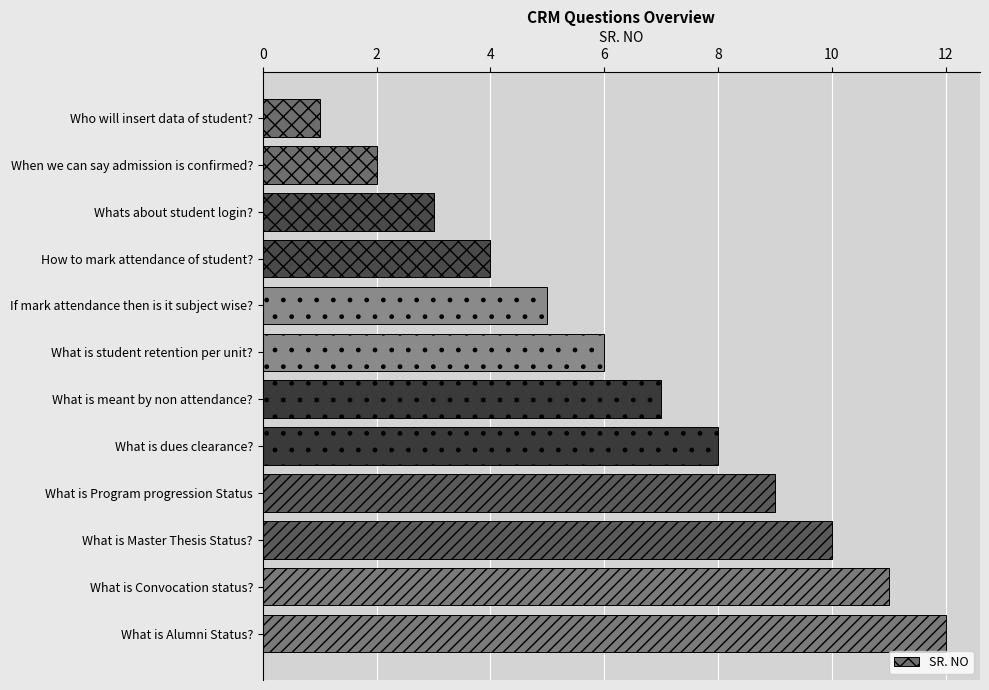

List the labels in order of value, smallest first.

Who will insert data of student?, When we can say admission is confirmed?, Whats about student login?, How to mark attendance of student?, If mark attendance then is it subject wise?, What is student retention per unit?, What is meant by non attendance?, What is dues clearance?, What is Program progression Status, What is Master Thesis Status?, What is Convocation status?, What is Alumni Status?